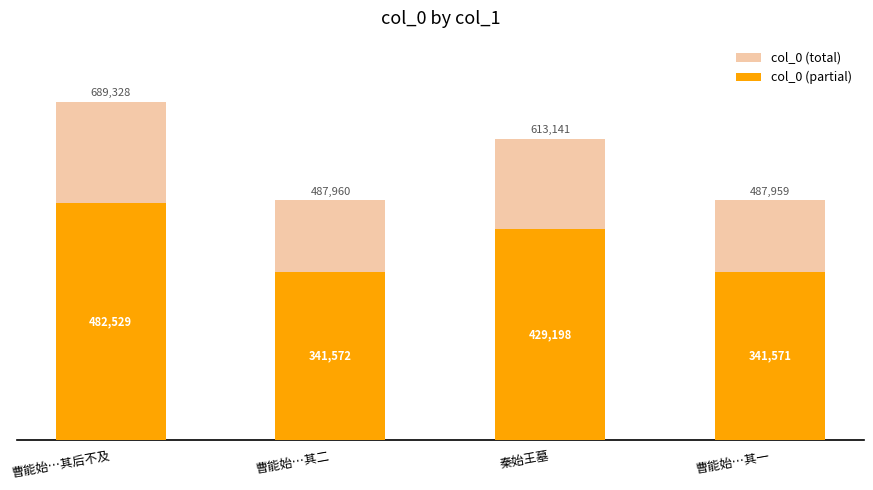

Is it true that col_0 (total) equals 954876 at 曹能始…其后不及?

False